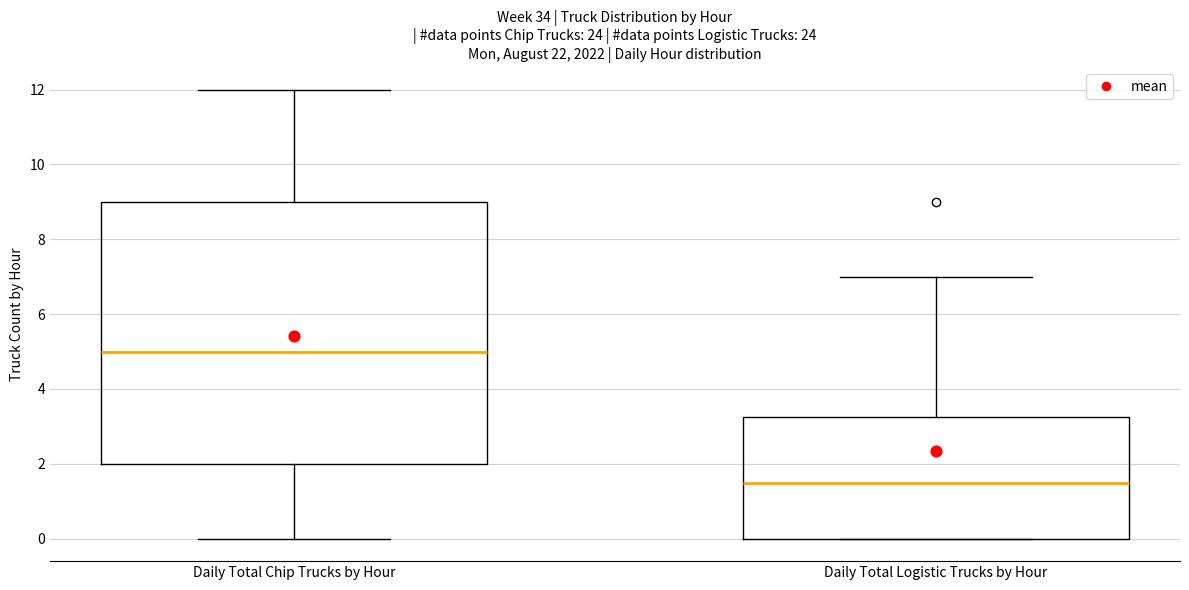

Which box is the tallest, from its lower edge to its upper edge?

Daily Total Chip Trucks by Hour